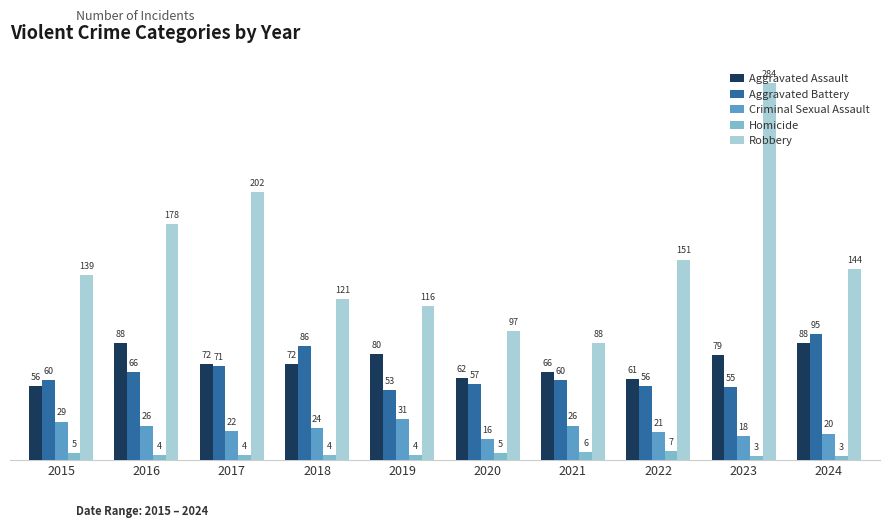

What is the sum of the Homicide values at 2015 and 2023?

8